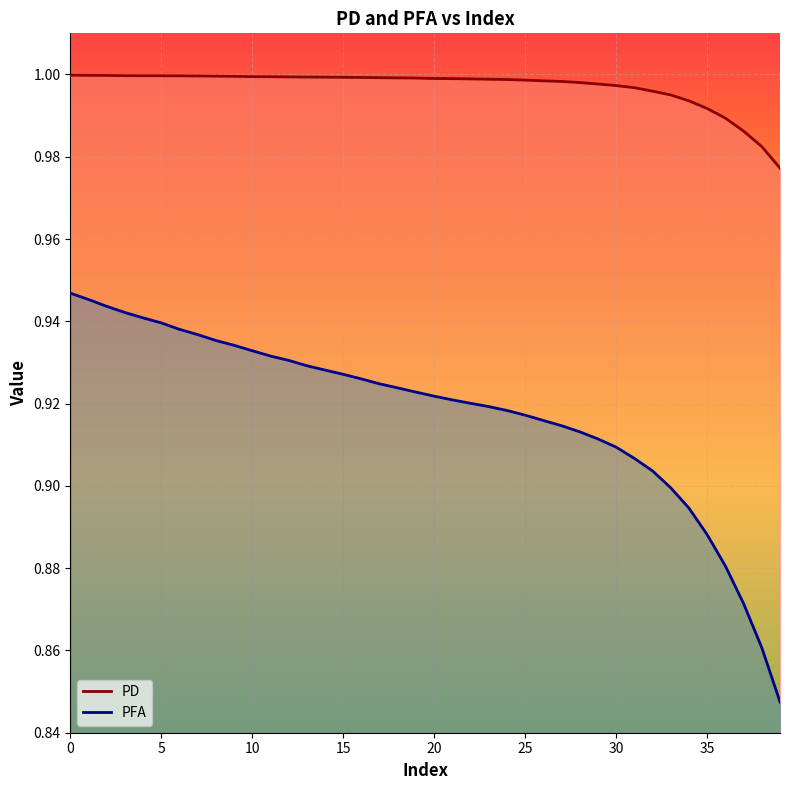

True or false: PFA has more than 2 interior local peaks.

False